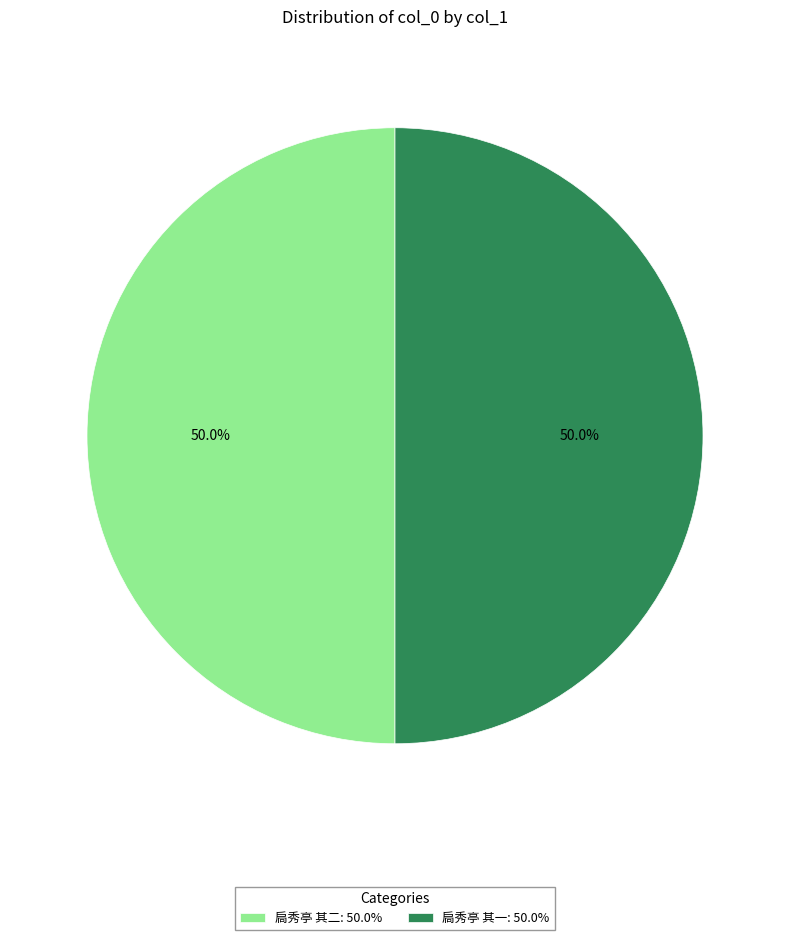

Is the sum of 扃秀亭 其二: 50.0% and 扃秀亭 其一: 50.0% greater than half?

Yes